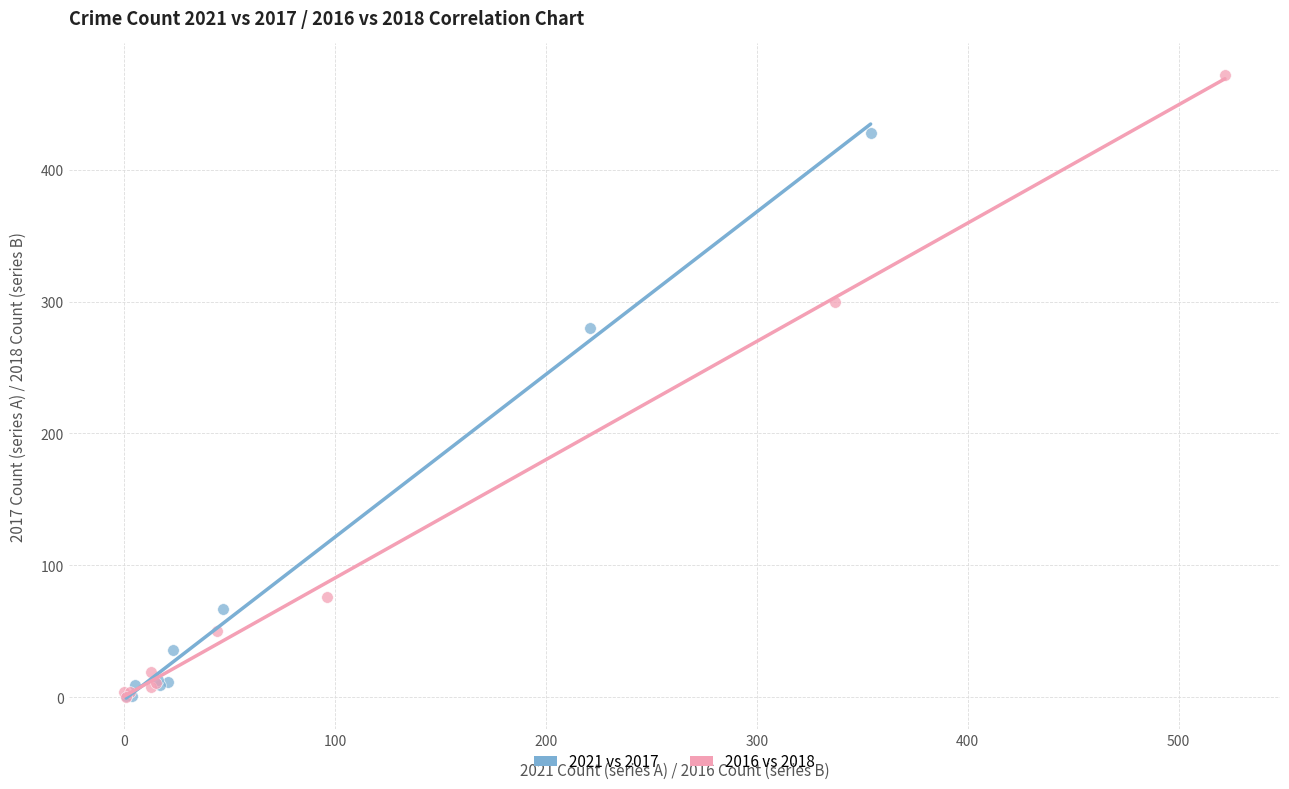

What are all the series names shown in the legend?

2021 vs 2017, 2016 vs 2018